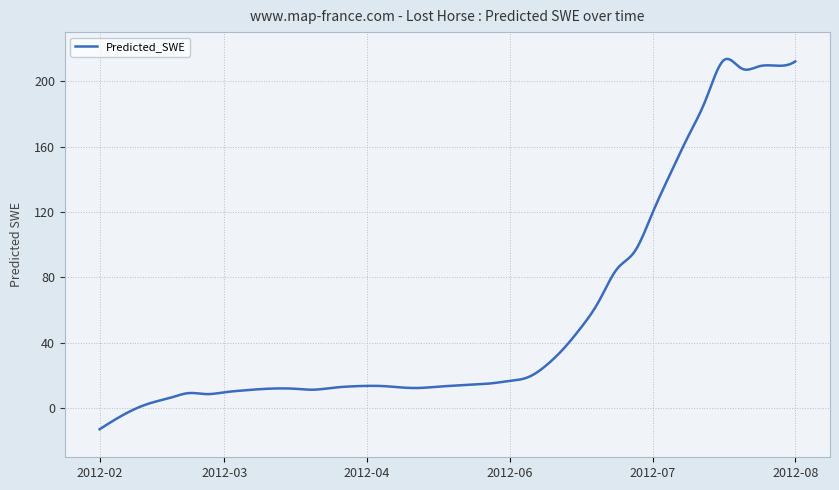

What is the smallest value displayed?

-12.9